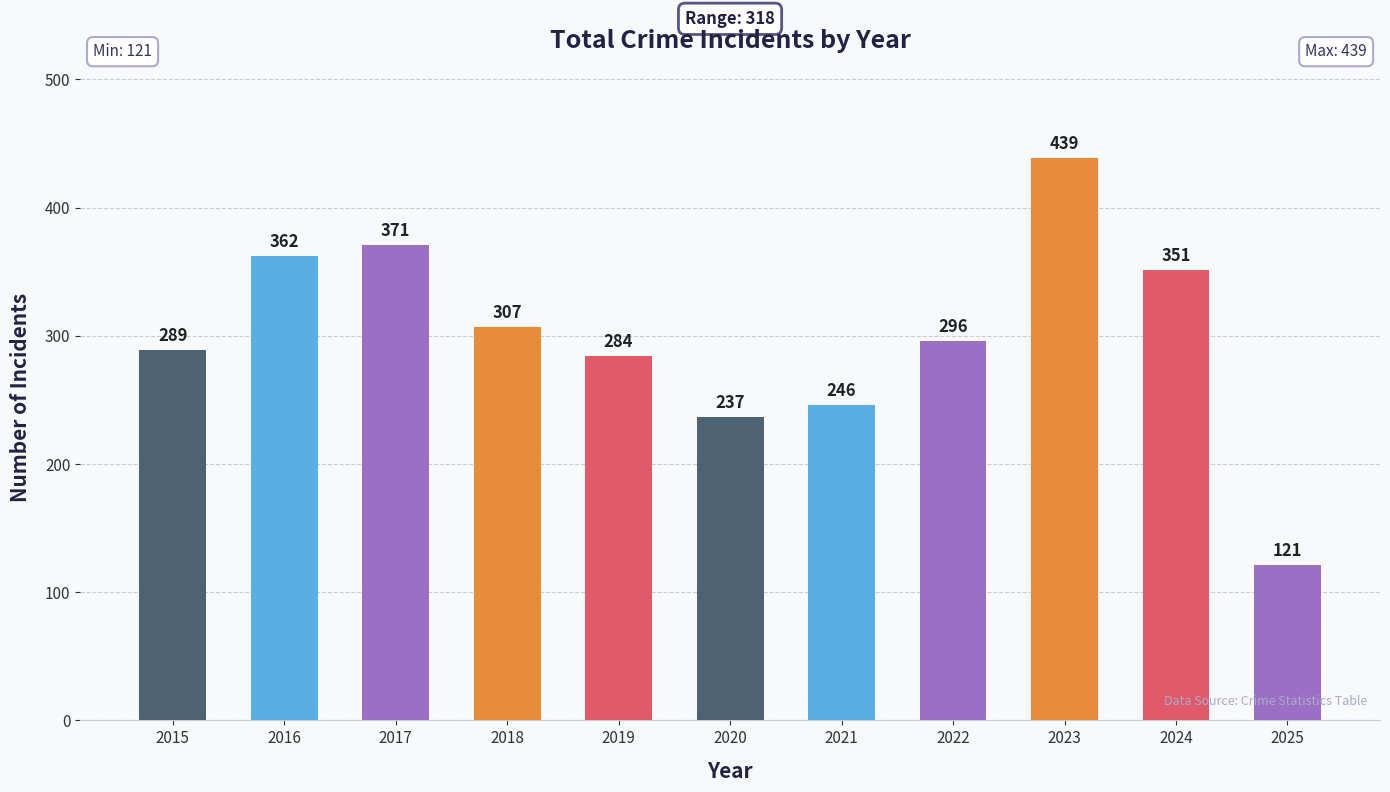

What is the smallest value displayed?

121